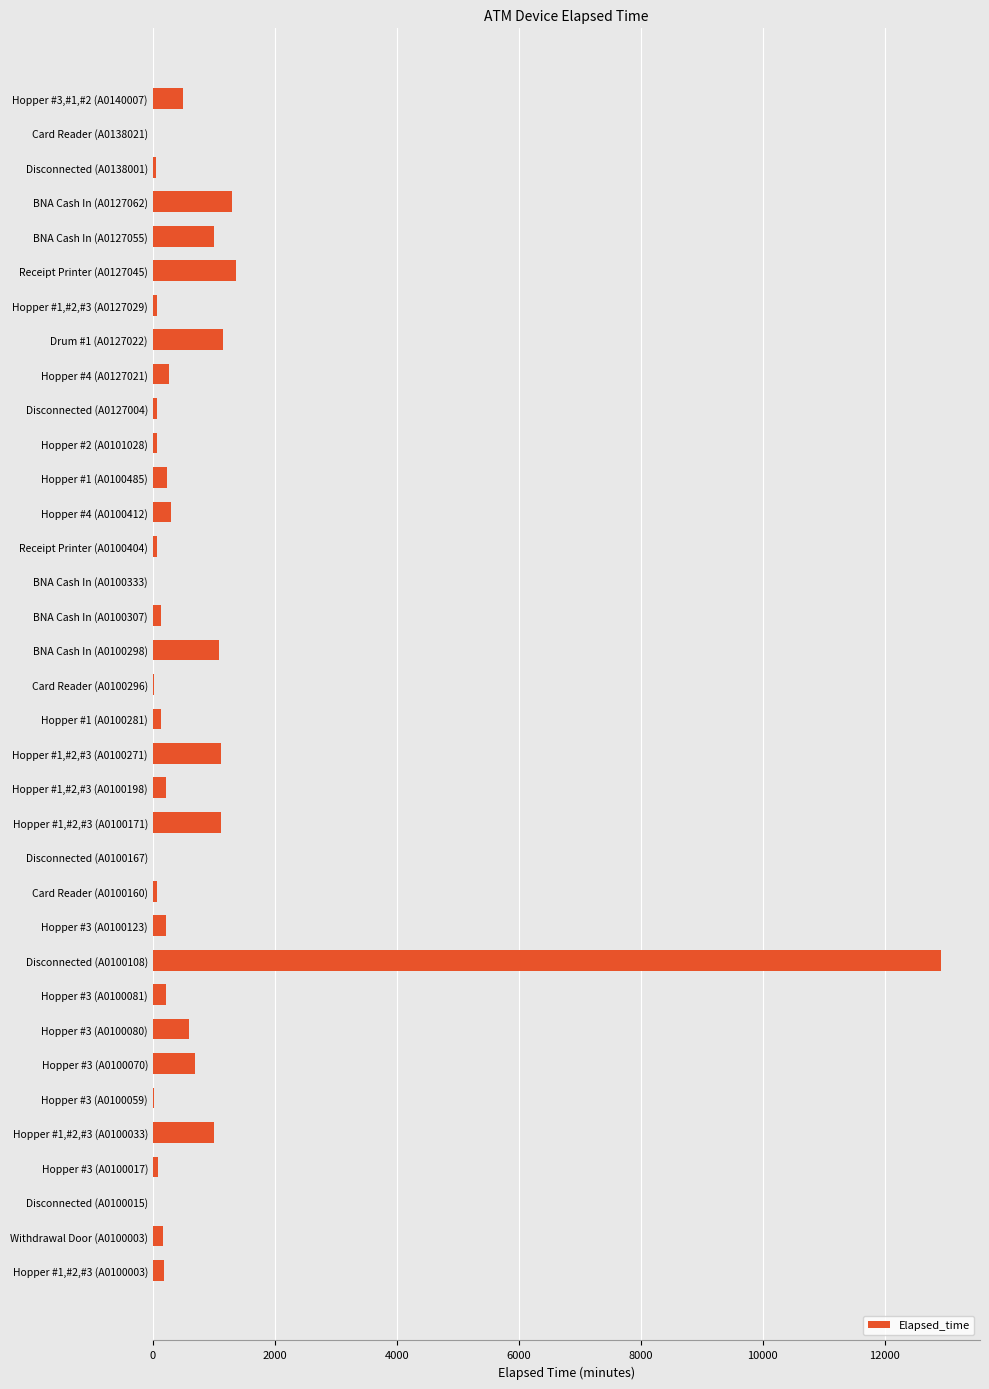

What is the change in value from Hopper #1,#2,#3 (A0100033) to Receipt Printer (A0127045)?

+360